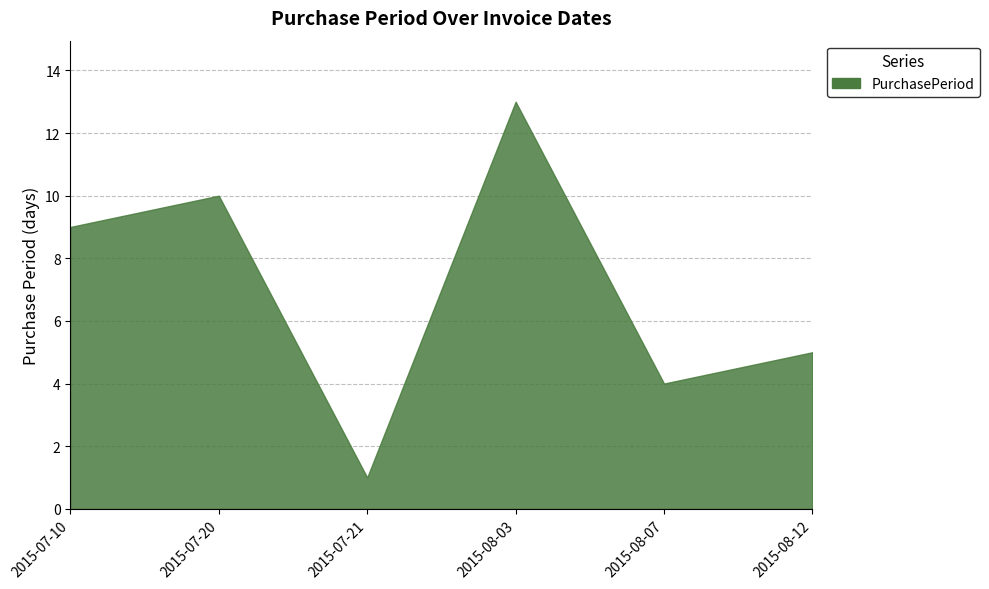

What is the difference between the values at 2015-08-07 and 2015-08-03?

9